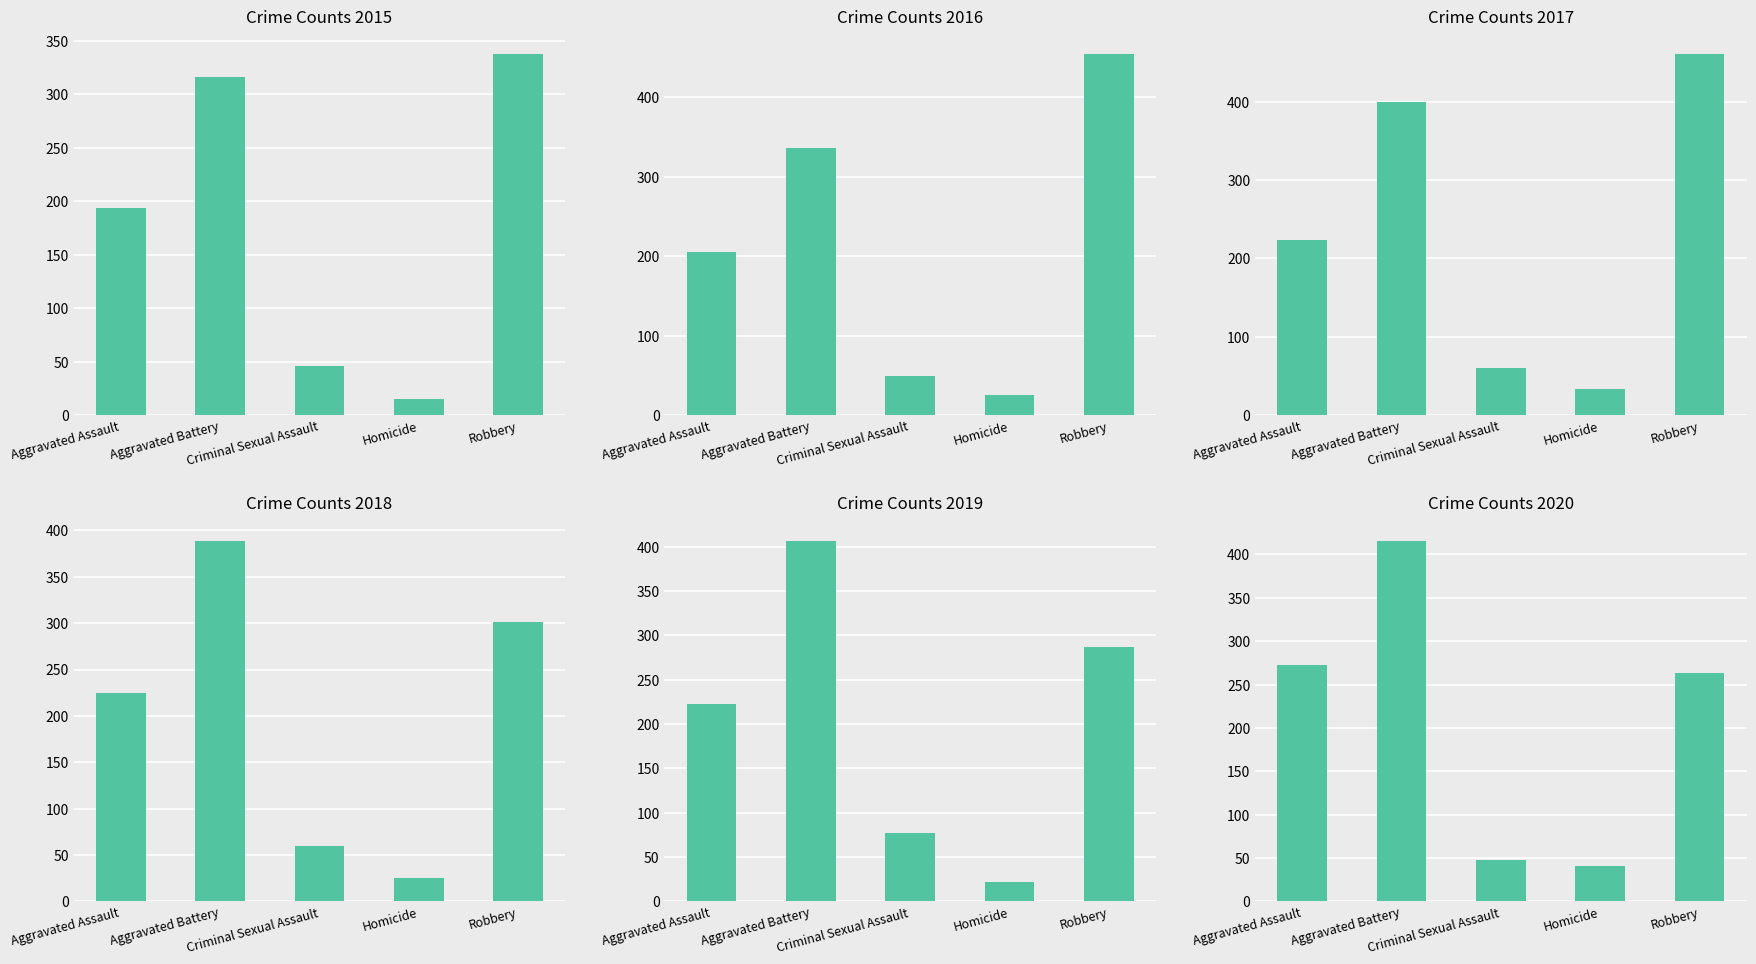

Reading left to right, what are all the values shown in this chart?

2015: Aggravated Assault=194	Aggravated Battery=316	Criminal Sexual Assault=46	Homicide=15	Robbery=337
2016: Aggravated Assault=206	Aggravated Battery=336	Criminal Sexual Assault=50	Homicide=26	Robbery=454
2017: Aggravated Assault=224	Aggravated Battery=400	Criminal Sexual Assault=61	Homicide=33	Robbery=460
2018: Aggravated Assault=225	Aggravated Battery=389	Criminal Sexual Assault=60	Homicide=25	Robbery=301
2019: Aggravated Assault=223	Aggravated Battery=407	Criminal Sexual Assault=77	Homicide=22	Robbery=287
2020: Aggravated Assault=273	Aggravated Battery=416	Criminal Sexual Assault=48	Homicide=41	Robbery=263